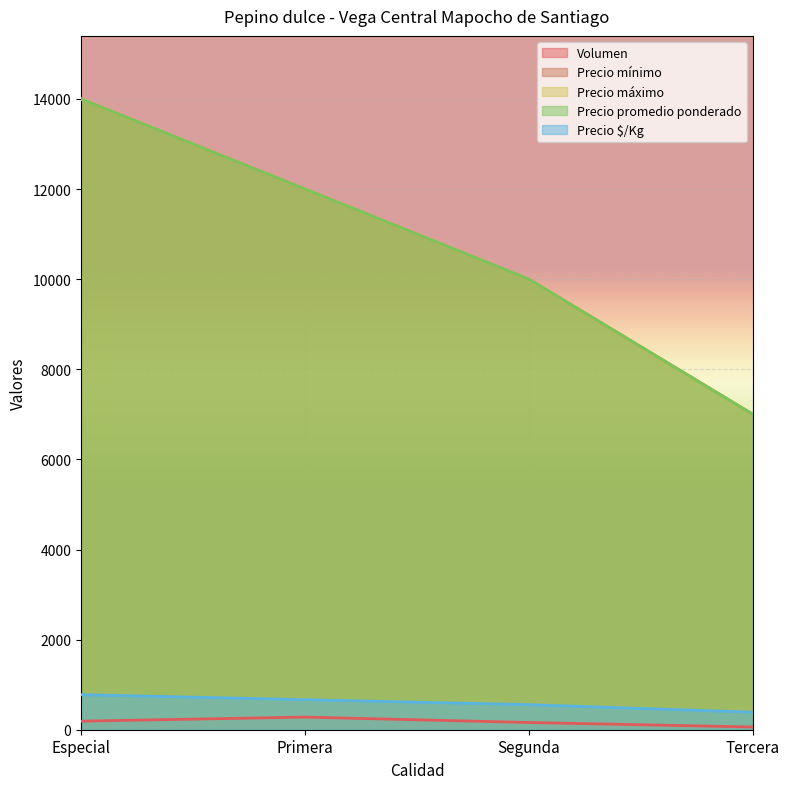

True or false: Precio promedio ponderado and Volumen cross at least once.

False